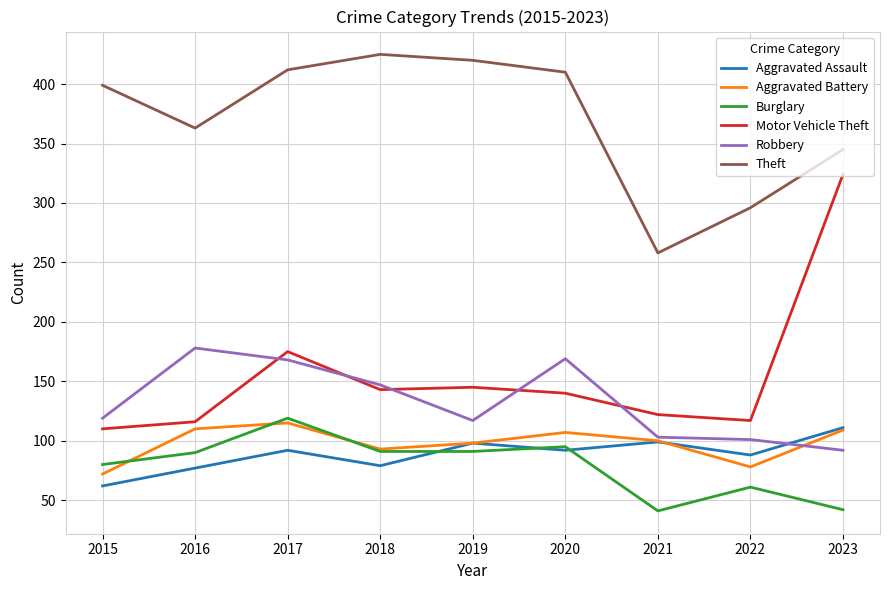

Which series changed the most between 2017 and 2019?

Robbery